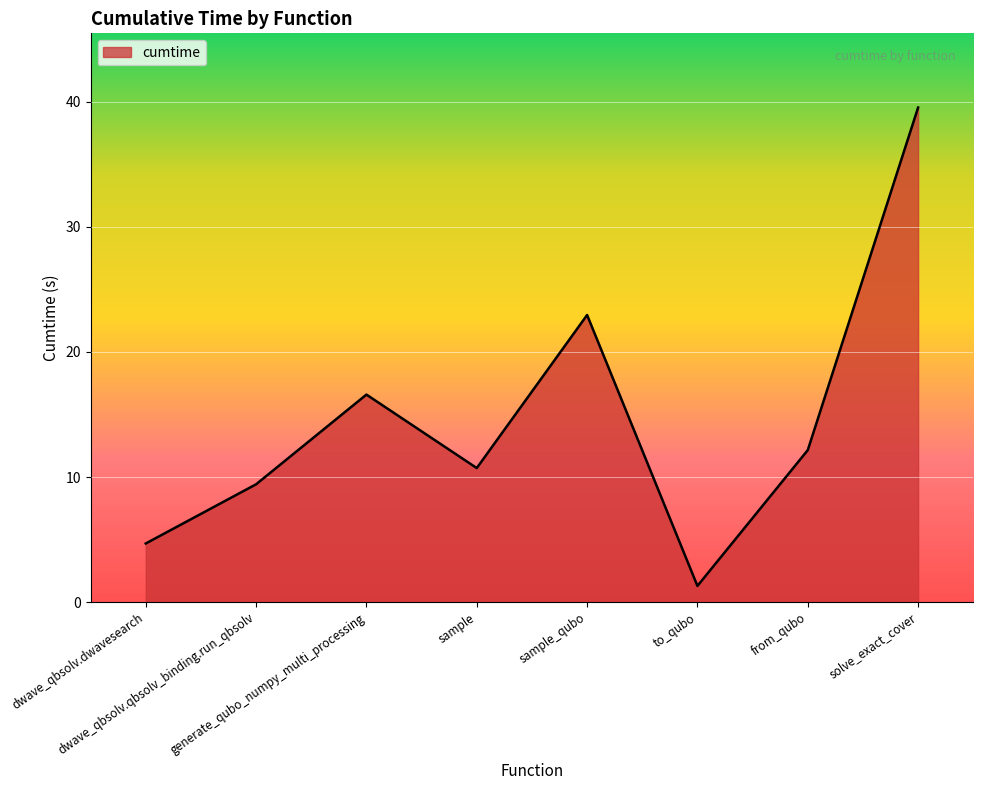

Approximately how many times larger is the value at dwave_qbsolv.qbsolv_binding.run_qbsolv compared to sample?

0.9